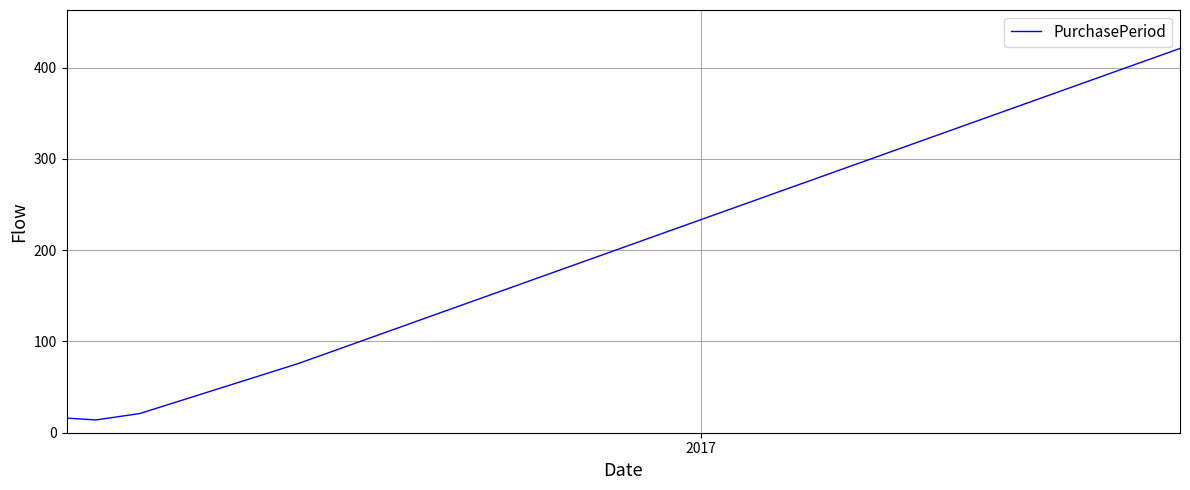

What is the difference between the second highest and minimum values?

62